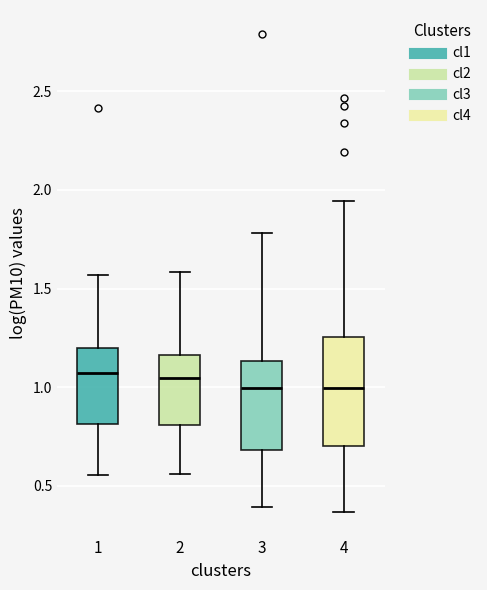

Reading left to right, read every box against the y-axis: the position of its median line, the range the box covers, and the ends of its whiskers. The values are not printed on the chart, so give them approximately, as read against the axis.

1: median 1.05, box 0.80 to 1.20, whiskers 0.55 to 1.55
2: median 1.05, box 0.80 to 1.15, whiskers 0.55 to 1.60
3: median 1.00, box 0.70 to 1.15, whiskers 0.40 to 1.80
4: median 1.00, box 0.70 to 1.25, whiskers 0.35 to 1.95